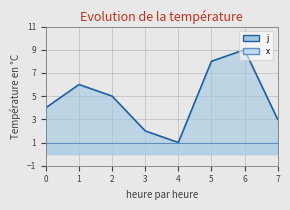

How many points are higher than both their immediate neighbors (excluding endpoints)?

2